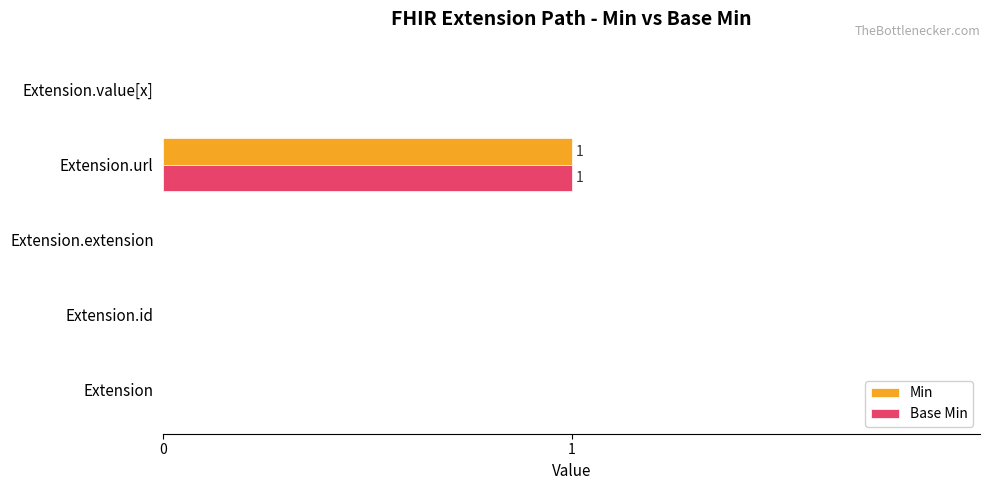

Is it true that Min equals 1 at Extension.extension?

False